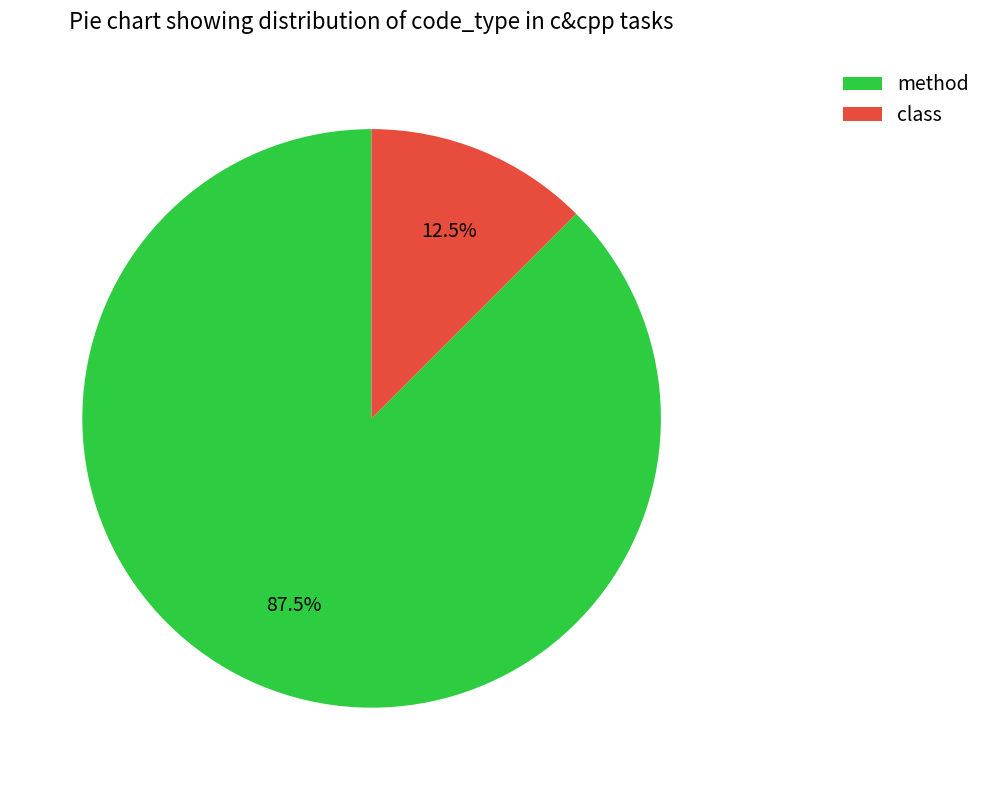

Is there any slice that represents more than half of the pie?

Yes